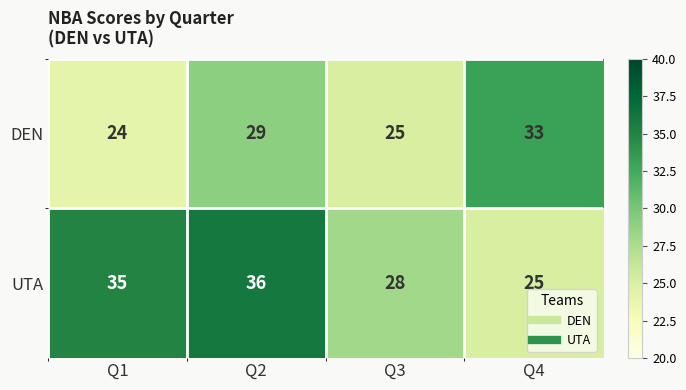

Read the UTA value at Q4.

25